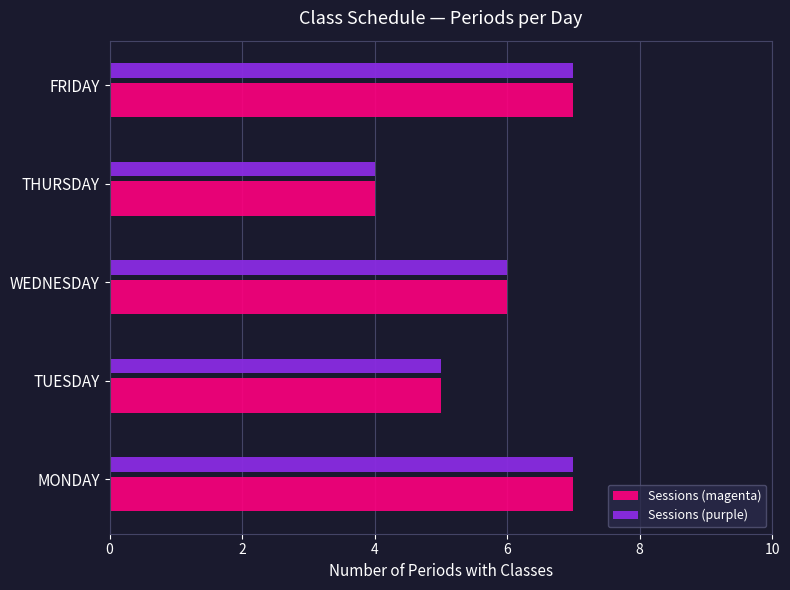

True or false: Sessions (purple) has a value of 7 at FRIDAY.

True